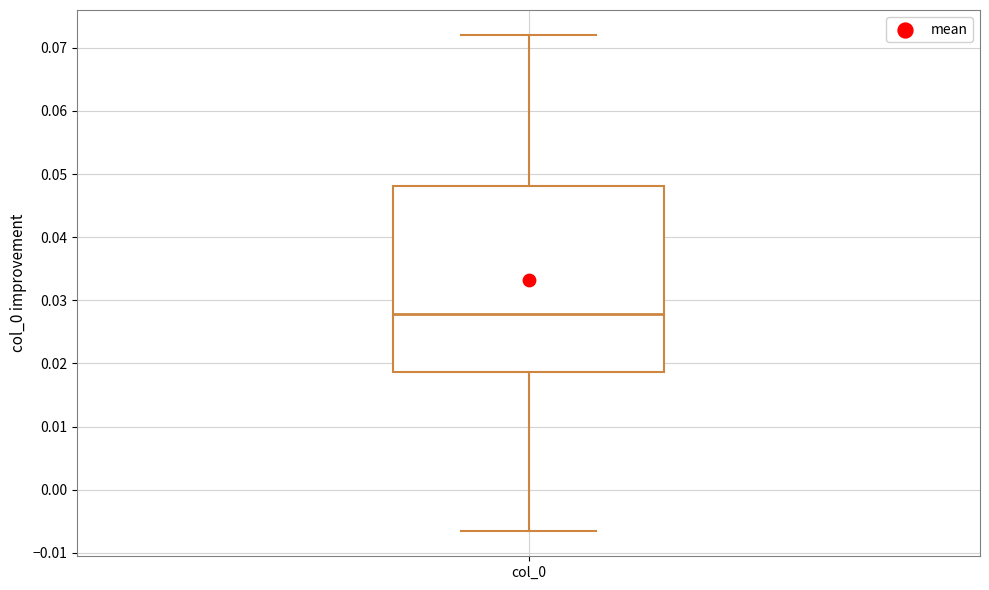

Read this box plot against the y-axis: the position of the median line, the range covered by the box, and the ends of both whiskers. The values are not printed on the chart, so give them approximately, as read against the axis.

median 0.028, box 0.019 to 0.048, whiskers -0.007 to 0.072